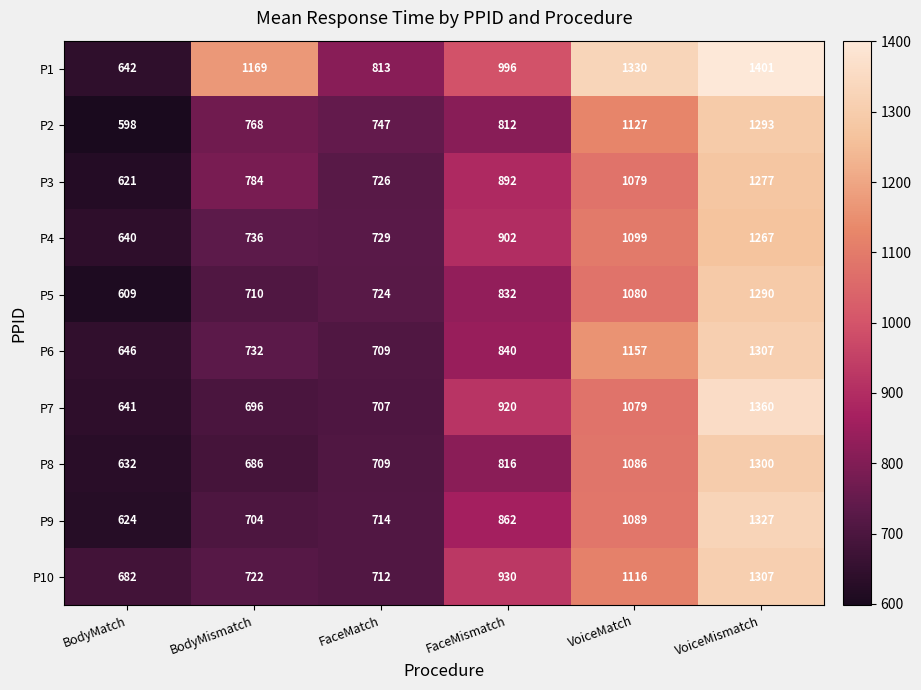

Between BodyMismatch and VoiceMismatch, which series saw the biggest shift?

P7